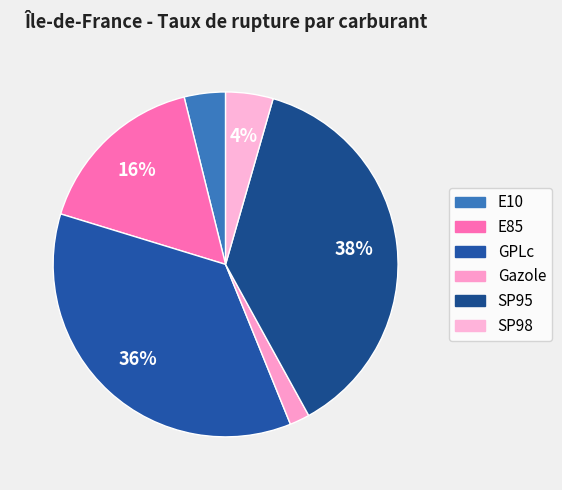

To the nearest percent, what is the combined percentage of GPLc and Gazole?

38%